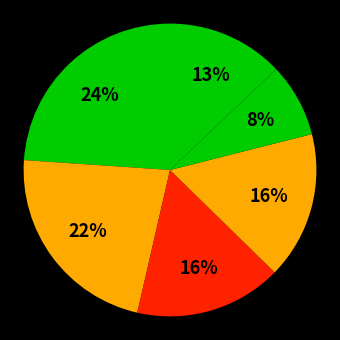

How many slices are in this pie chart?

6